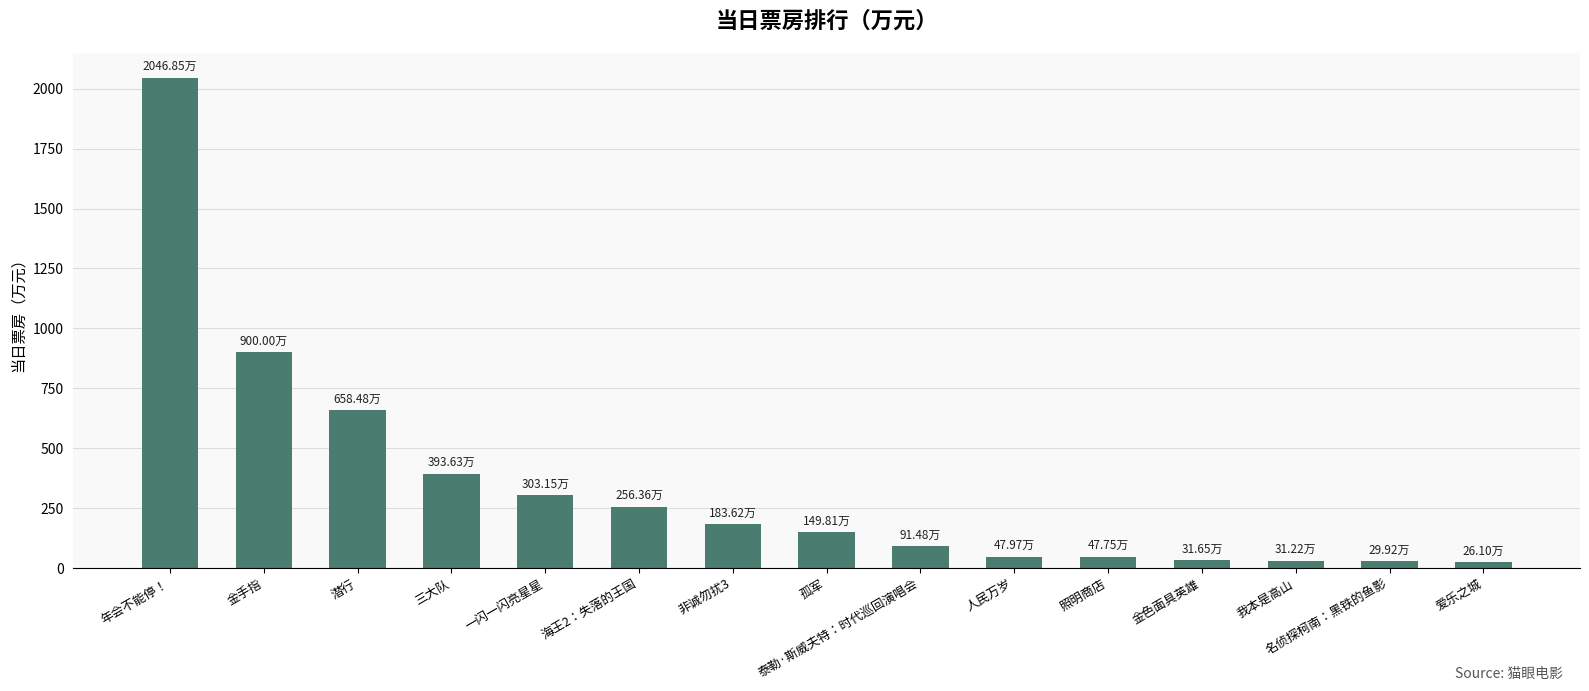

Approximately how many times larger is the value at 年会不能停！ compared to 一闪一闪亮星星?

6.8